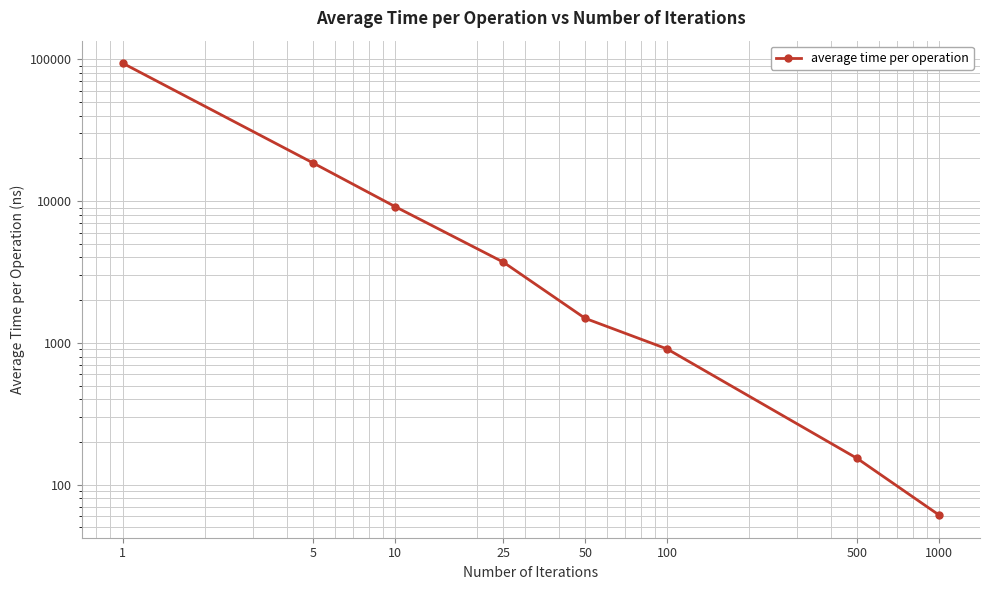

List the labels in order of value, largest first.

1, 5, 10, 25, 50, 100, 500, 1000